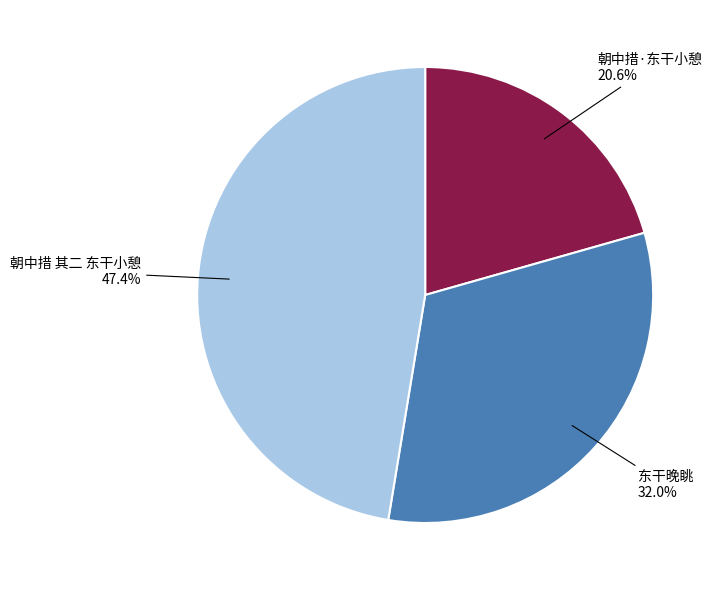

Does any single category account for the majority?

No